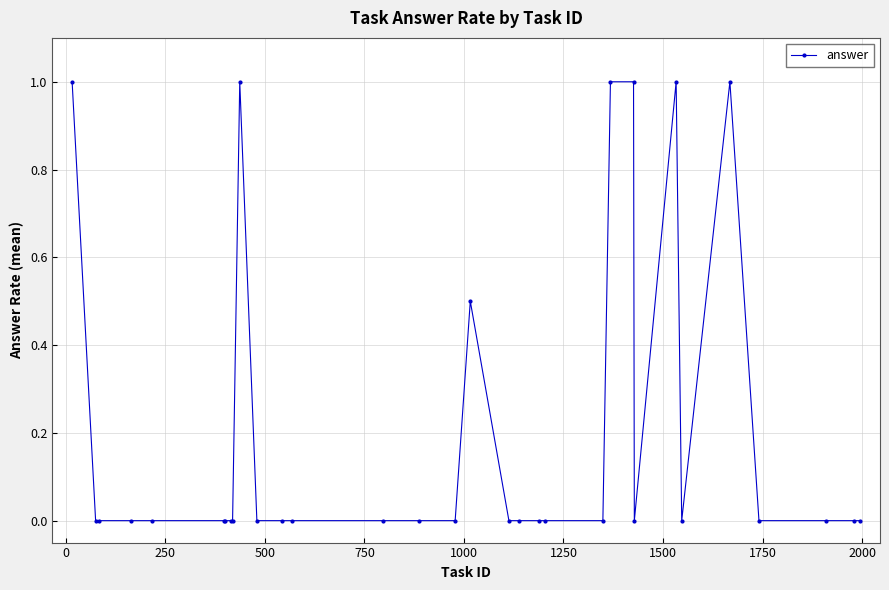

What is the value of the 1st point from the left?

1.0